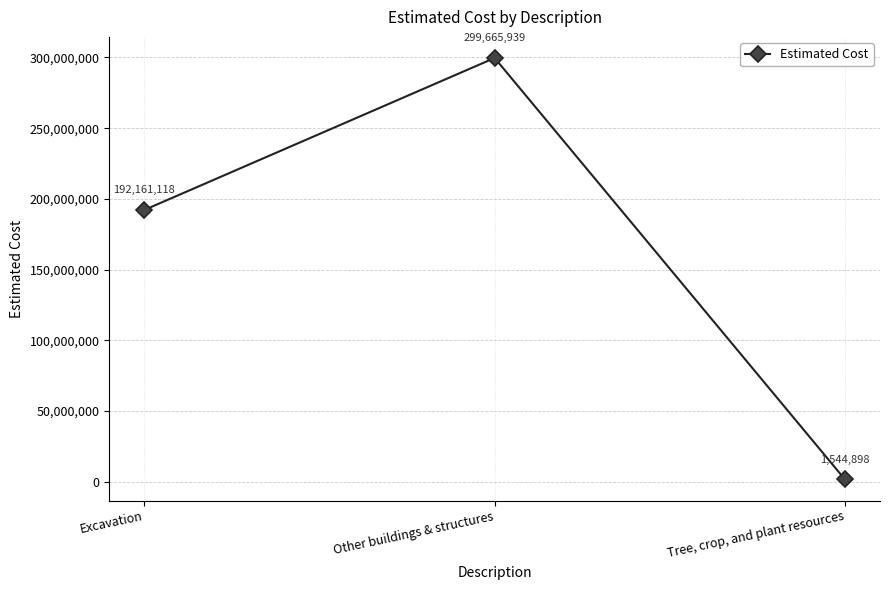

Rank the categories by value from lowest to highest.

Tree, crop, and plant resources, Excavation, Other buildings & structures